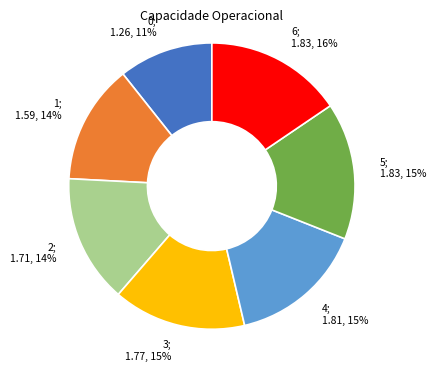

Is there any slice that represents more than half of the pie?

No